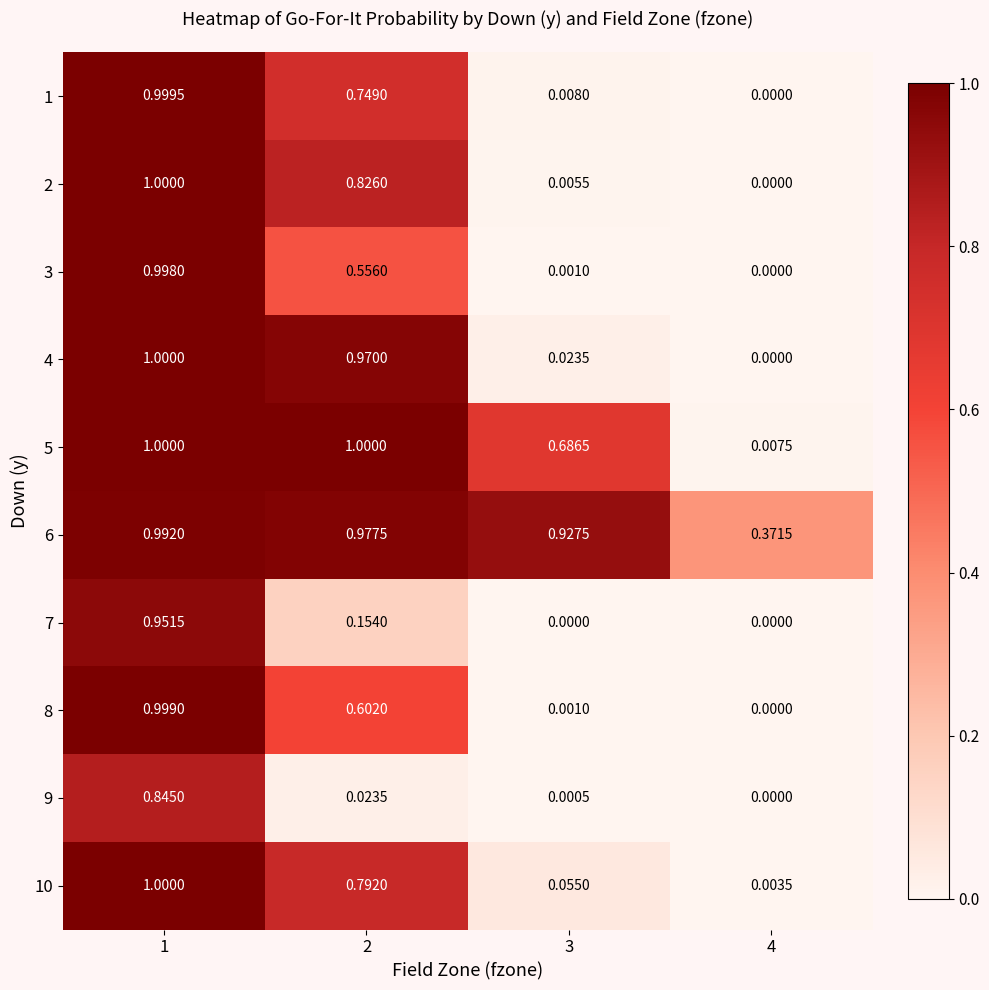

Is the value of 2 at 4 greater than the value of 5 at 2?

No